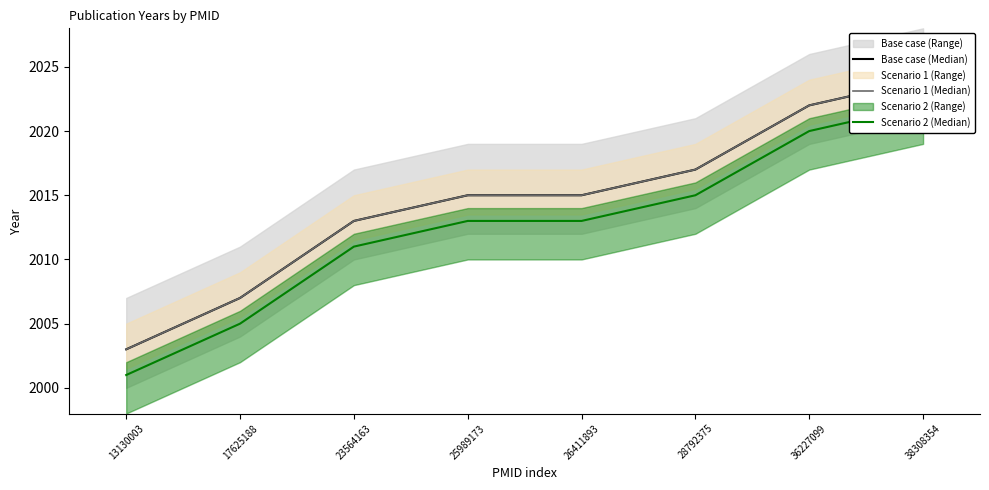

True or false: Scenario 2 (Median) and Scenario 1 (Median) cross at least once.

False